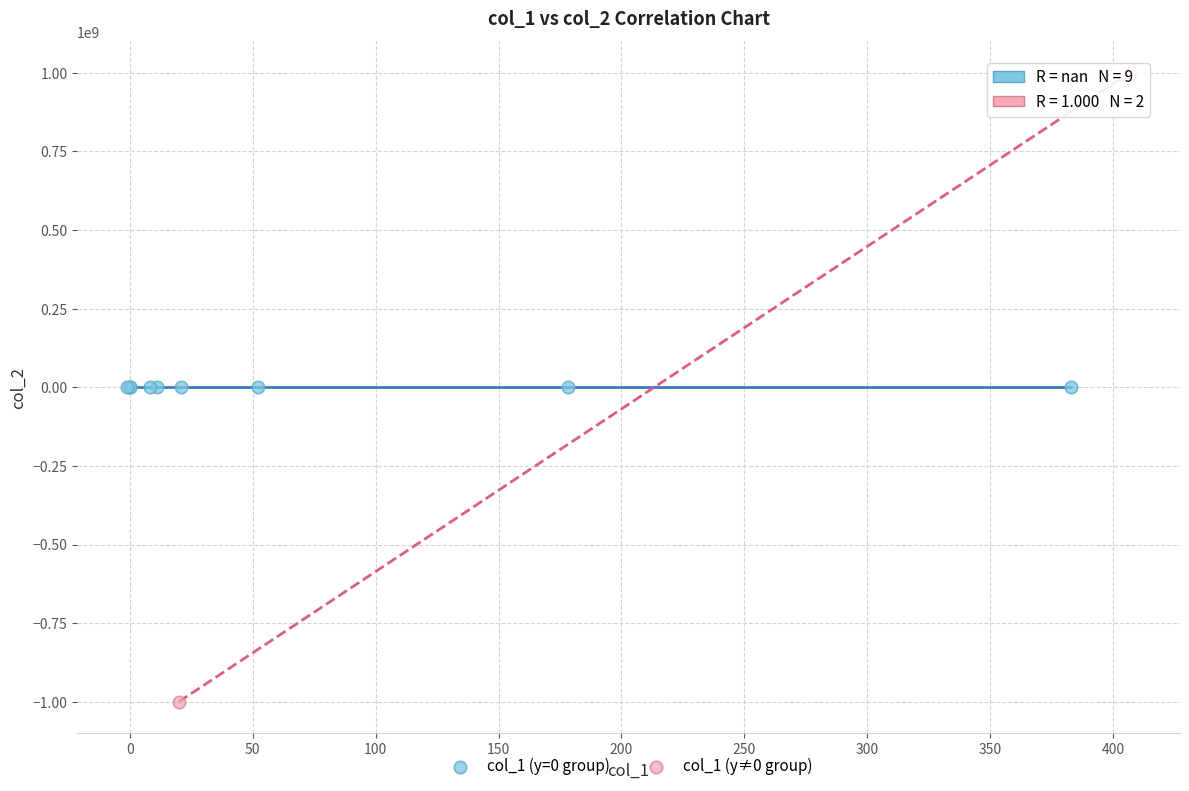

Which series contains the highest Y value?

col_1 (y≠0 group)